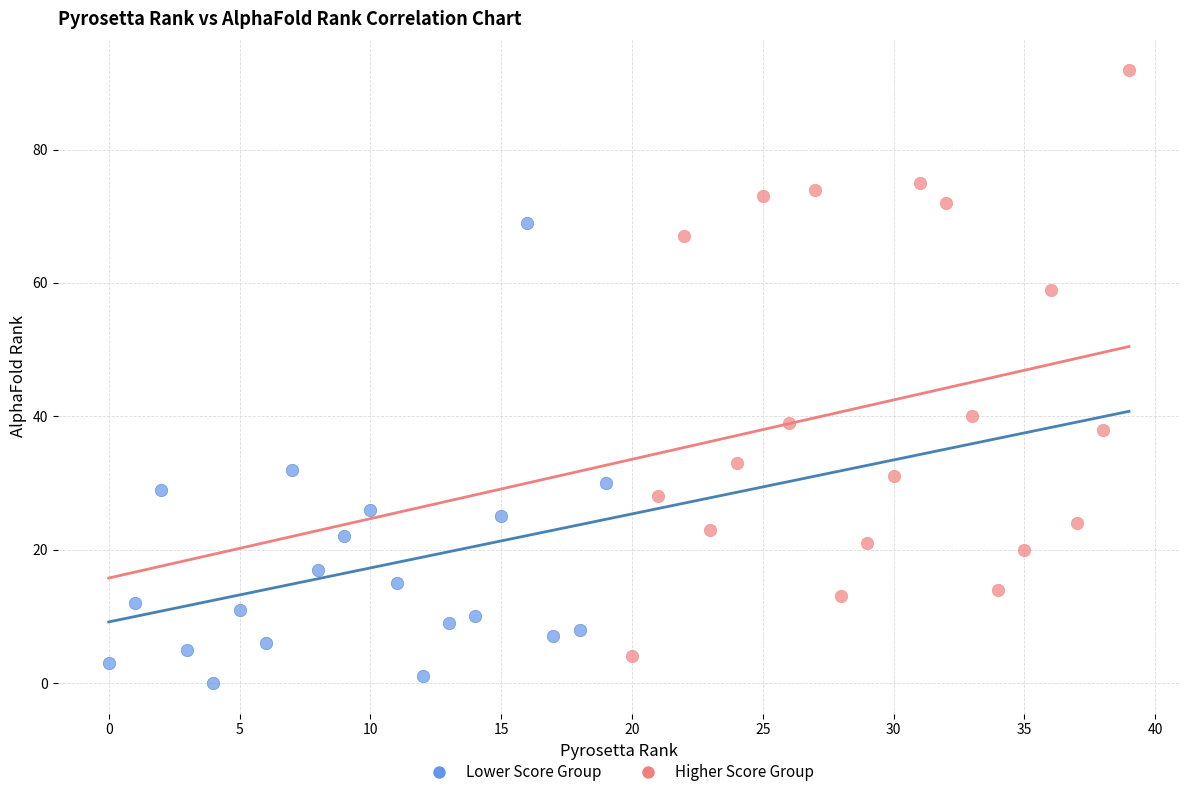

Which series contains the highest Y value?

Higher Score Group